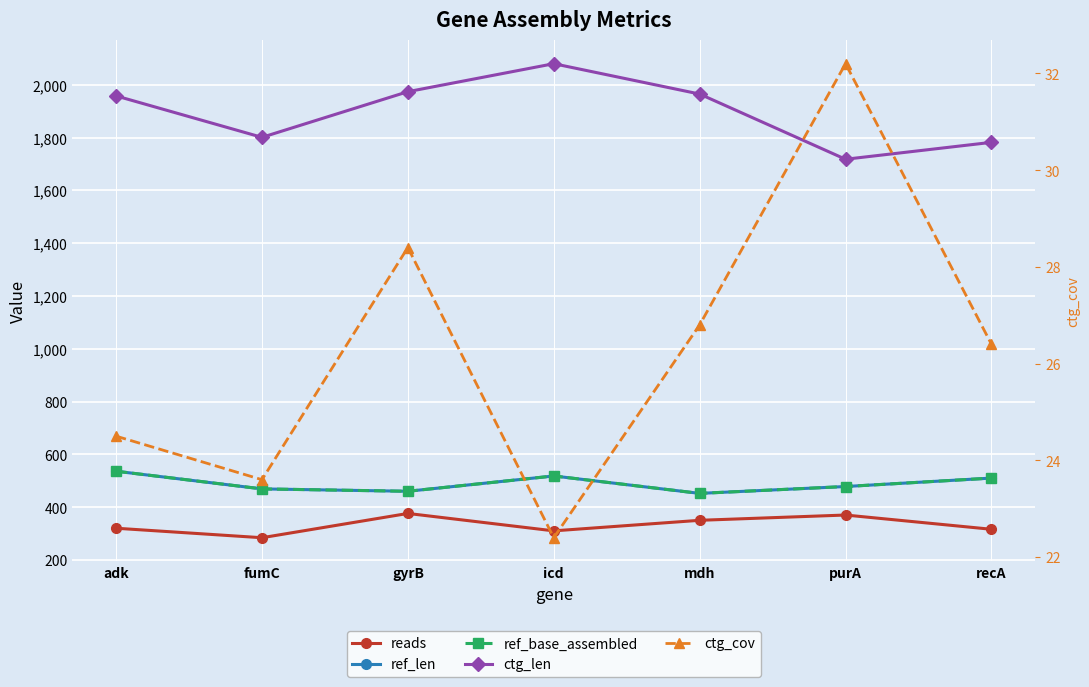

What is the value of the reads point at the 5th from the left?

350.0